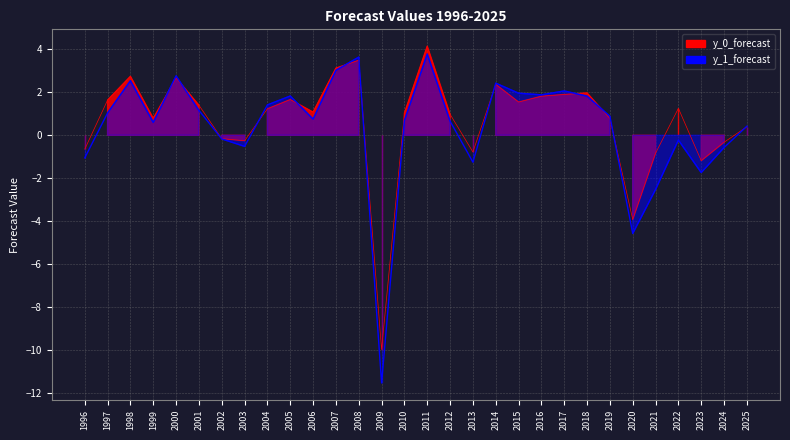

How many categories are shown in the chart?

30